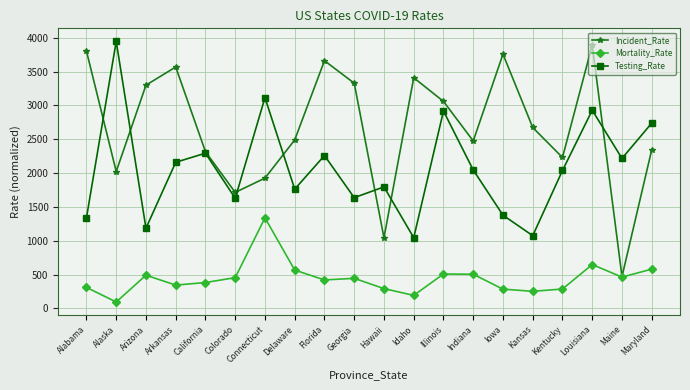

What is the label of the 2nd point from the right?

Maine